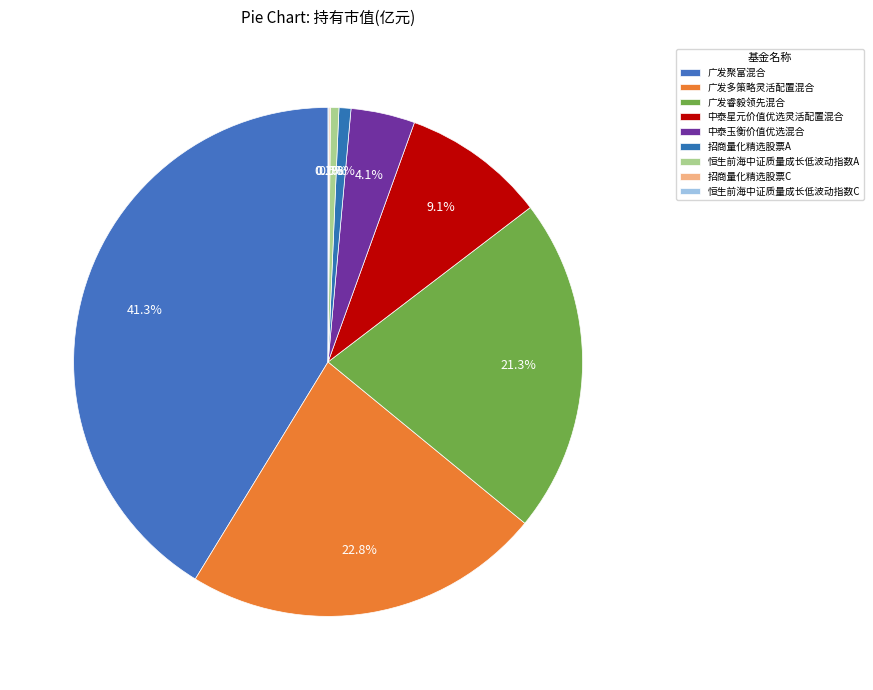

Does 恒生前海中证质量成长低波动指数C represent more than half of the total?

No